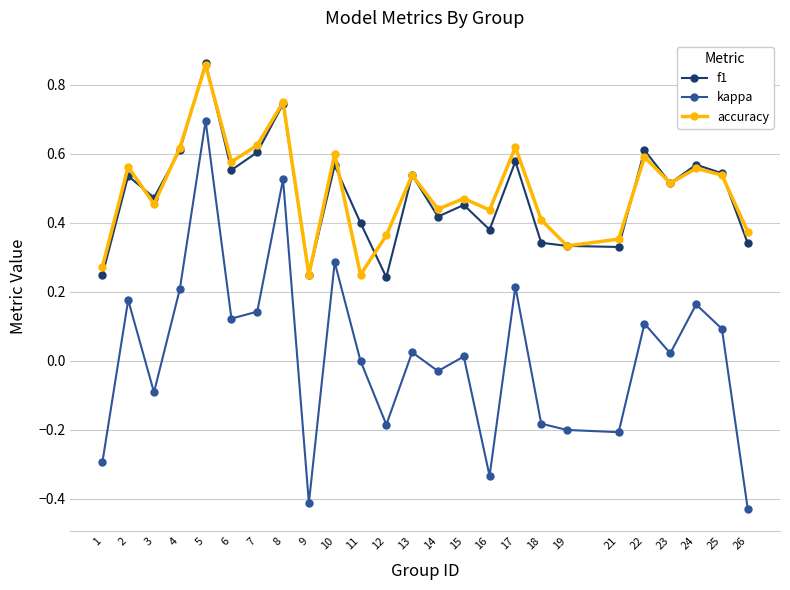

At which category is the sum across all series the highest?

5